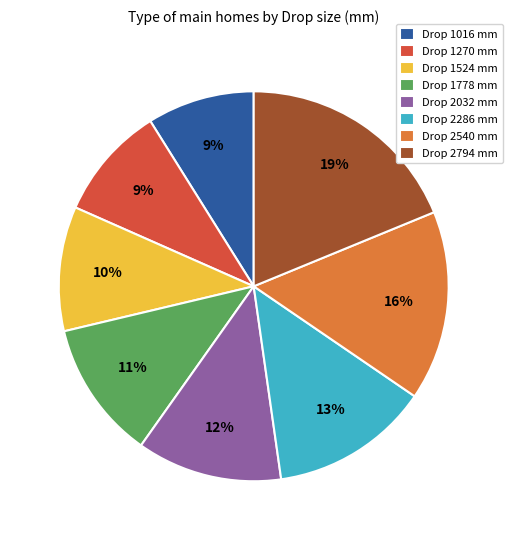

Which has a higher value, Drop 1016 mm or Drop 1524 mm?

Drop 1524 mm